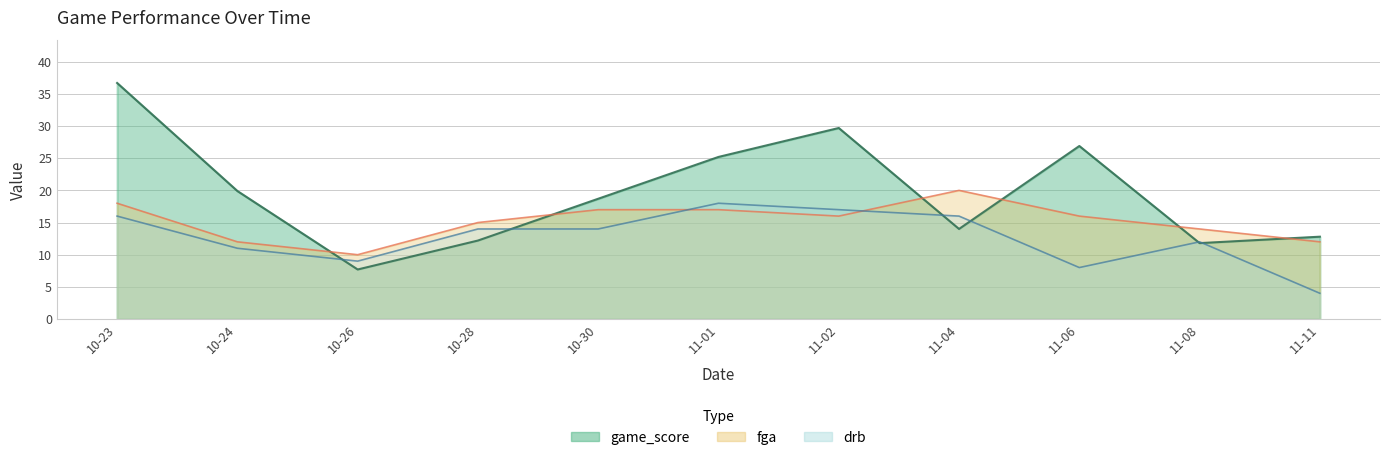

What is the label of the 6th point from the left?

11-01